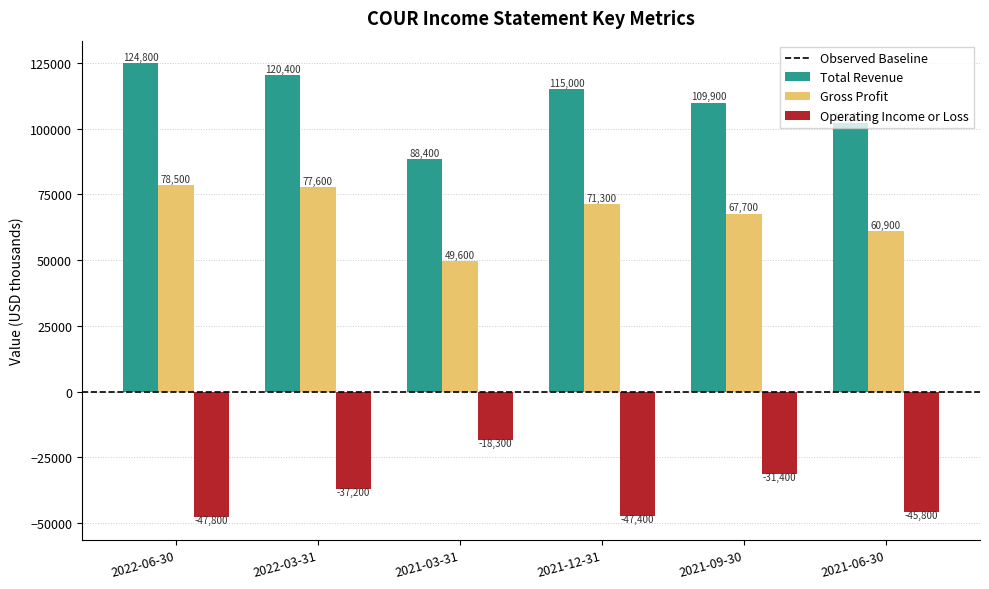

What is the label of the 5th bar from the right?

2022-03-31